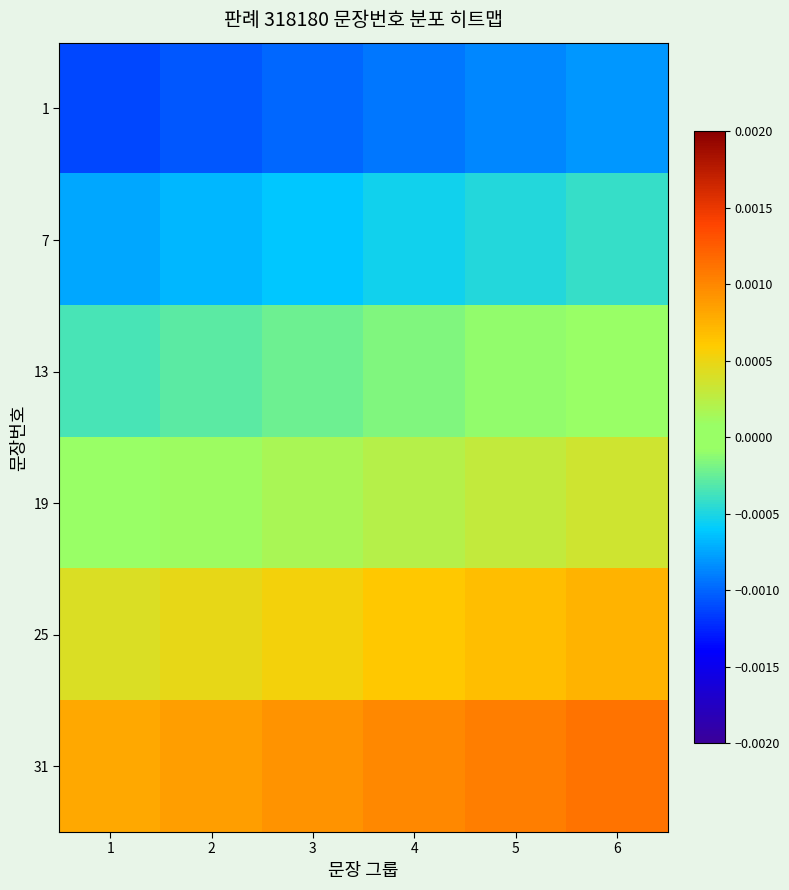

At which category is the sum across all series the highest?

6